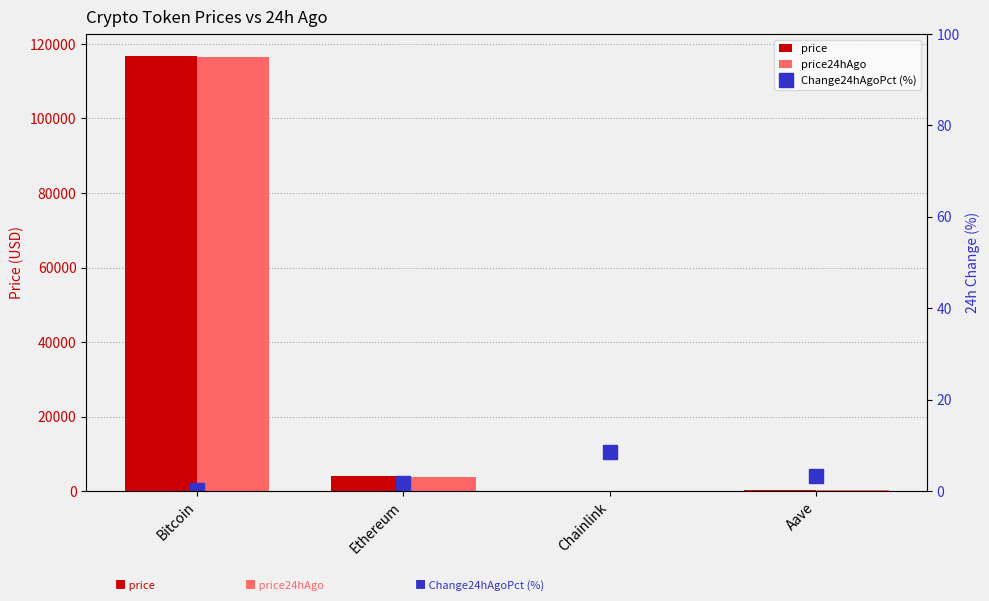

Are the bars grouped side by side (vs. stacked)?

Yes